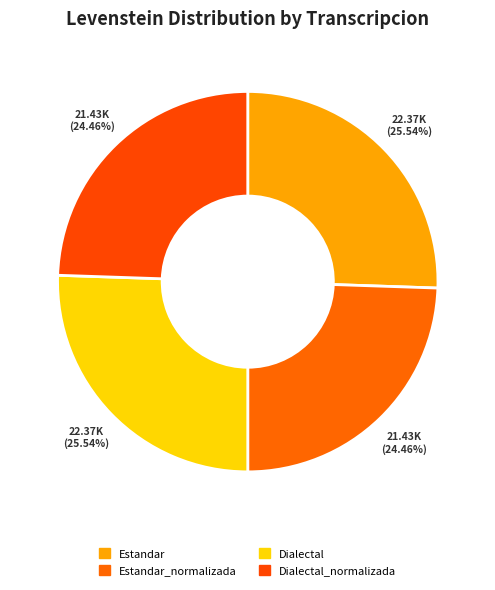

Rank the categories by value from lowest to highest.

Estandar_normalizada, Dialectal_normalizada, Estandar, Dialectal